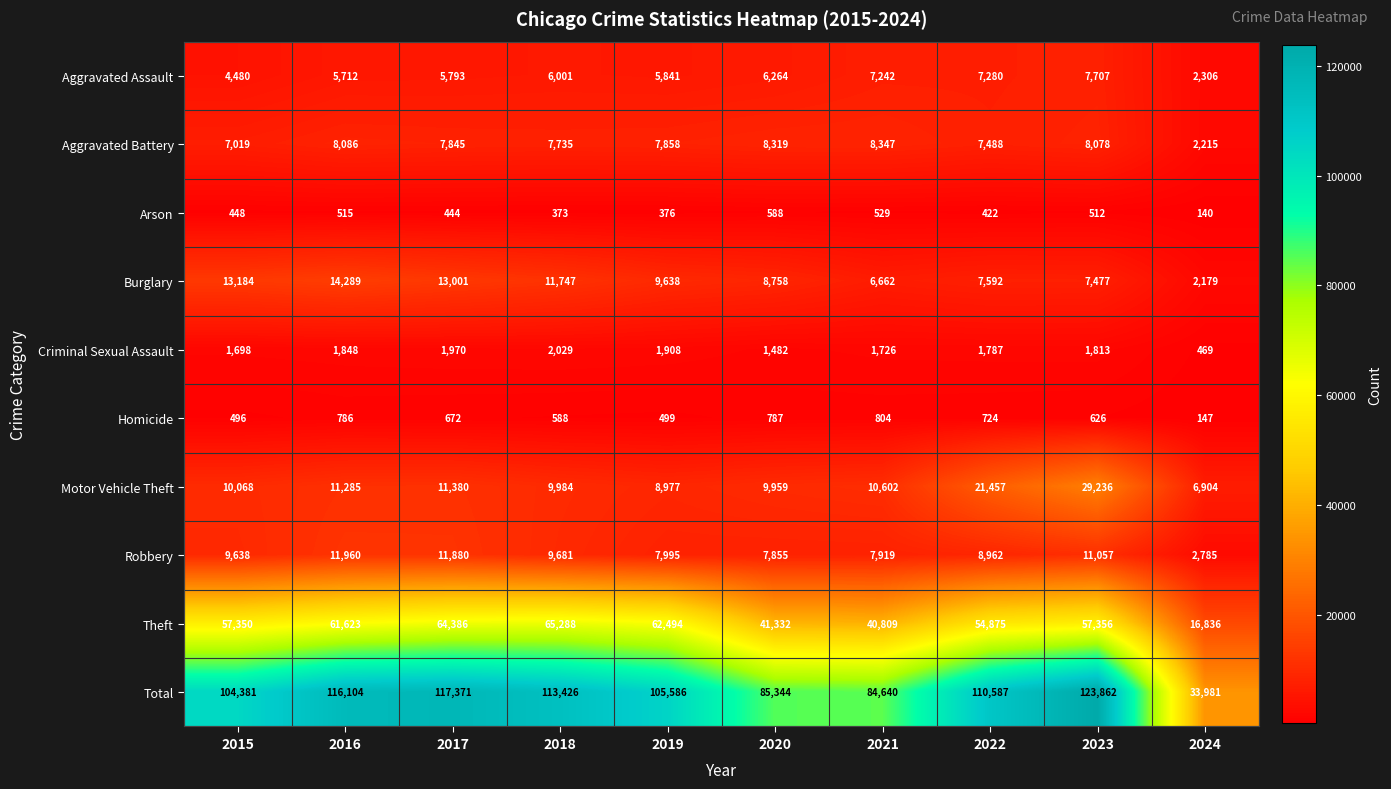

Rank the series by their maximum value, from lowest to highest.

Arson, Homicide, Criminal Sexual Assault, Aggravated Assault, Aggravated Battery, Robbery, Burglary, Motor Vehicle Theft, Theft, Total